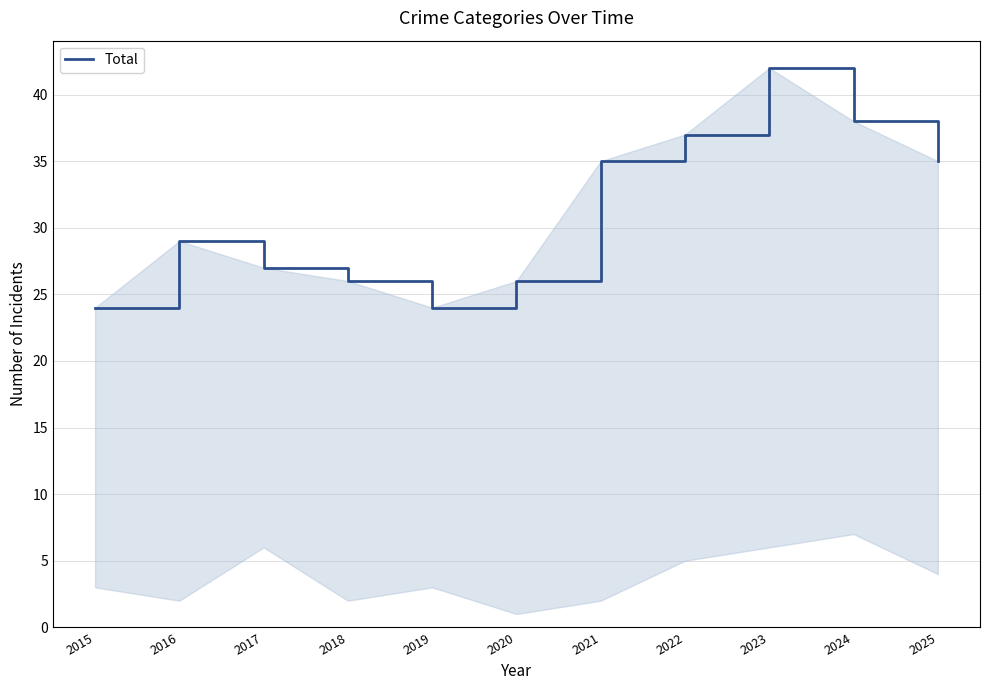

What is the greatest value displayed?

42